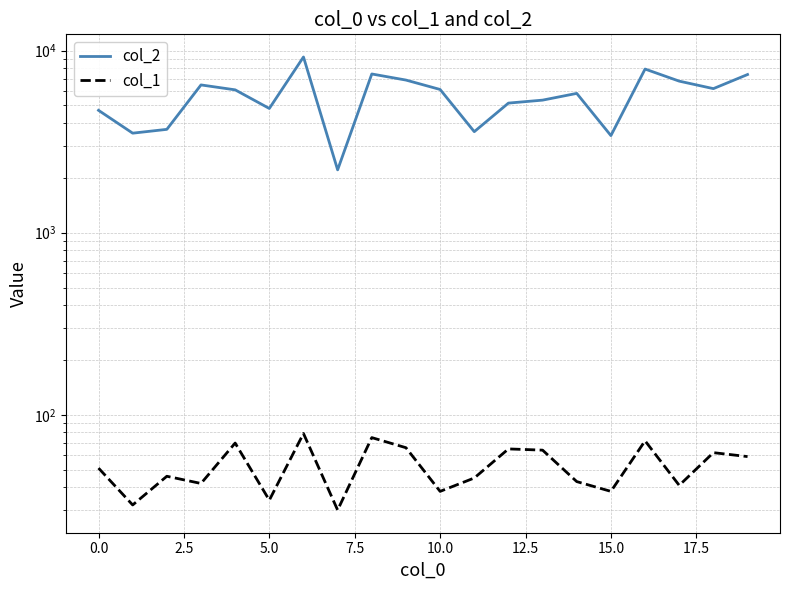

Is this an area chart (filled region under the line)?

No